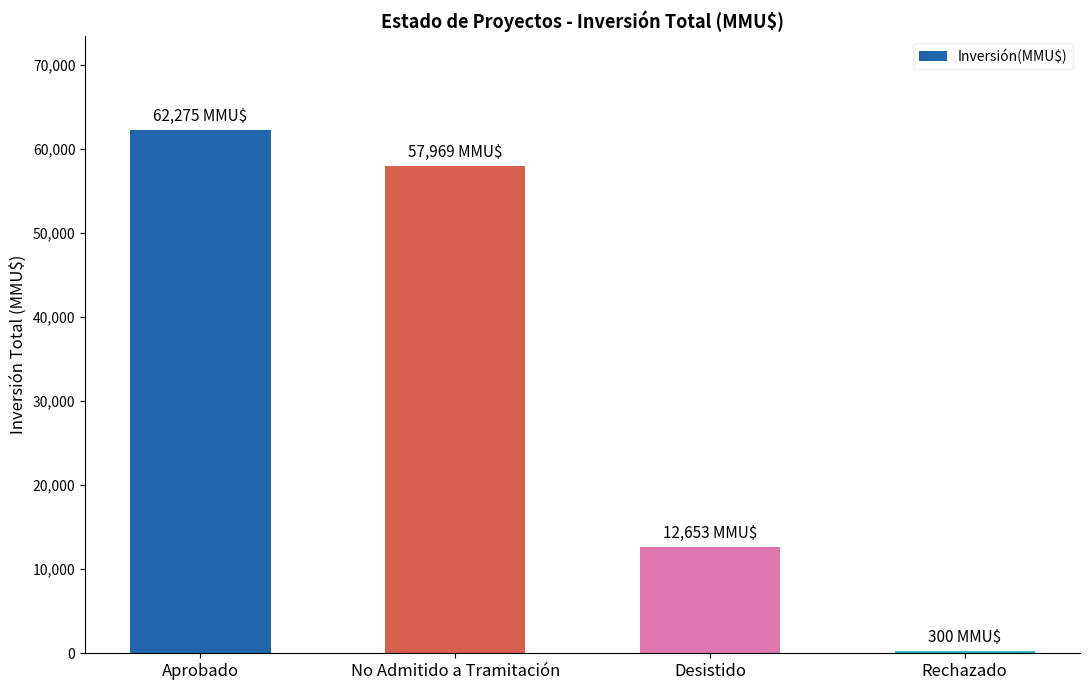

Reading right to left, extract all data points from this chart.

300	12653	57969	62275